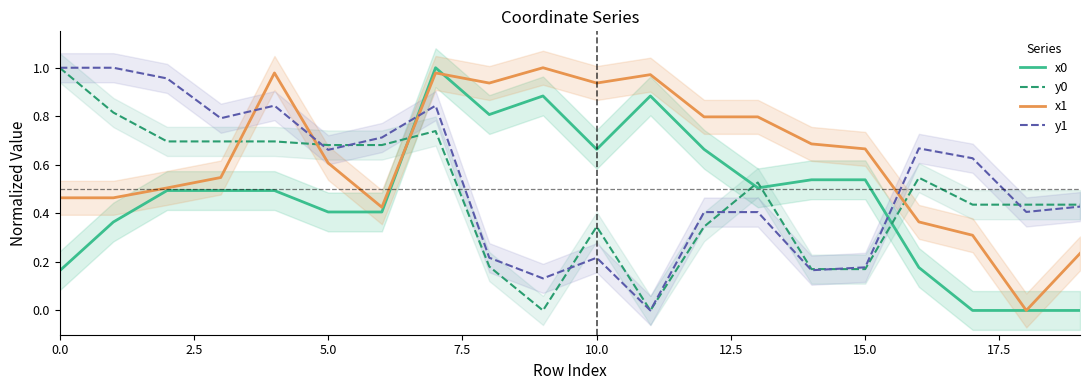

True or false: y1 has a value of 1.0 at 0.0.

True